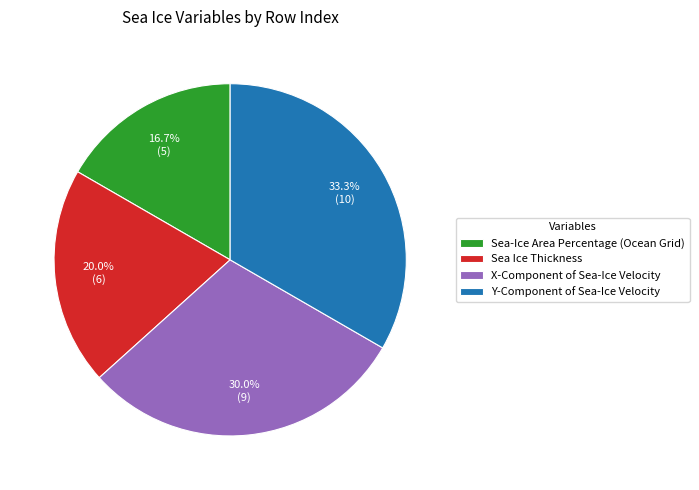

Approximately how many times larger is the value at Sea-Ice Area Percentage (Ocean Grid) compared to X-Component of Sea-Ice Velocity?

0.6